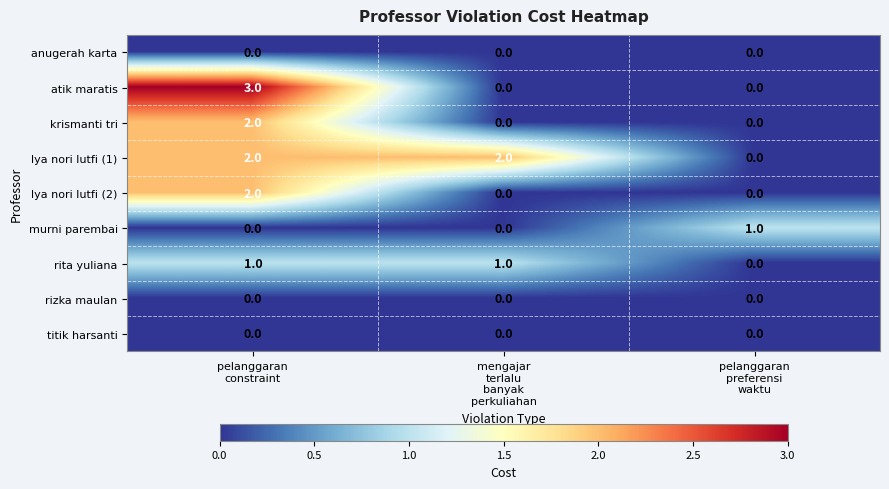

What is the greatest value displayed?

3